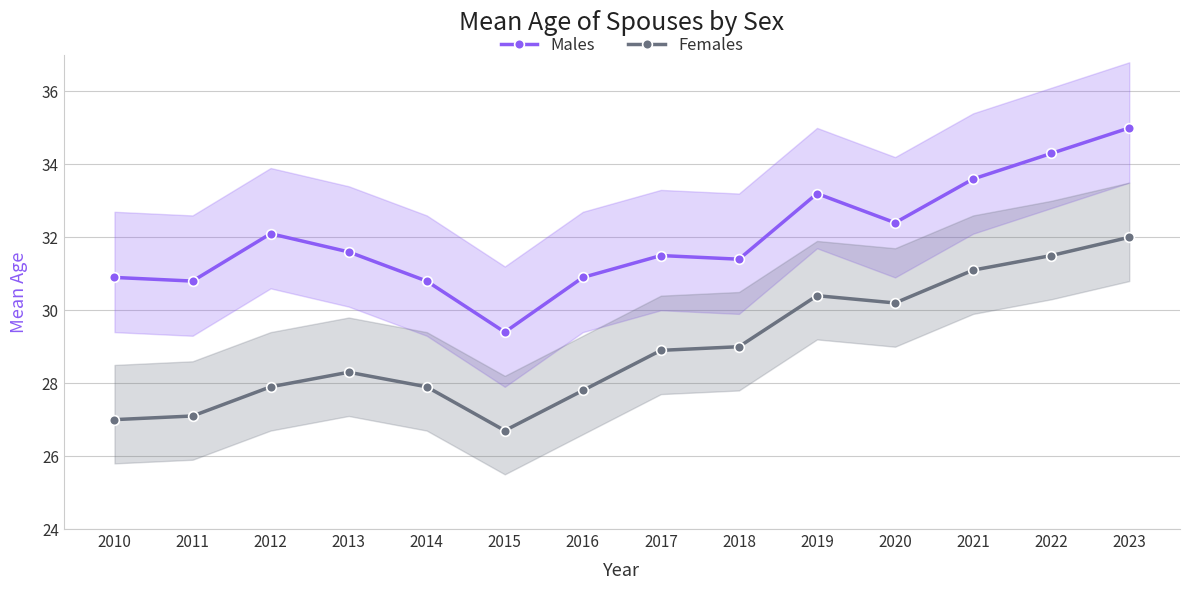

Which series has the largest range (max minus min)?

Males